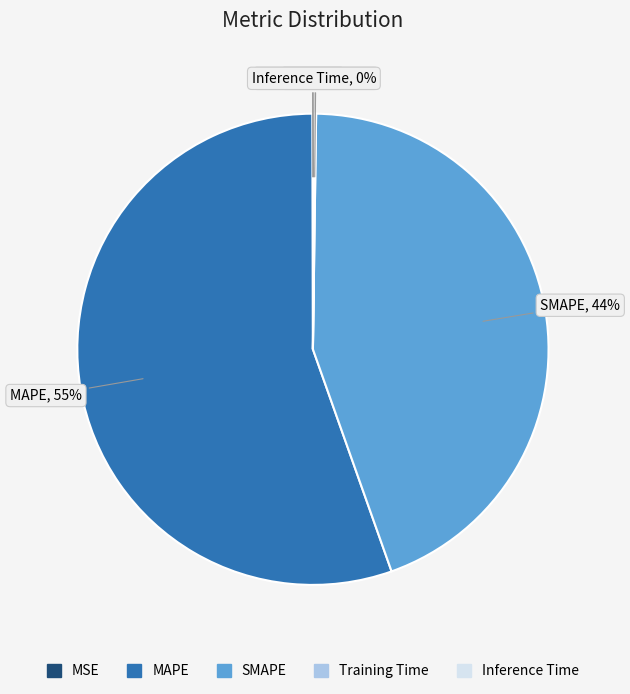

To the nearest percent, what is the average slice percentage?

20%